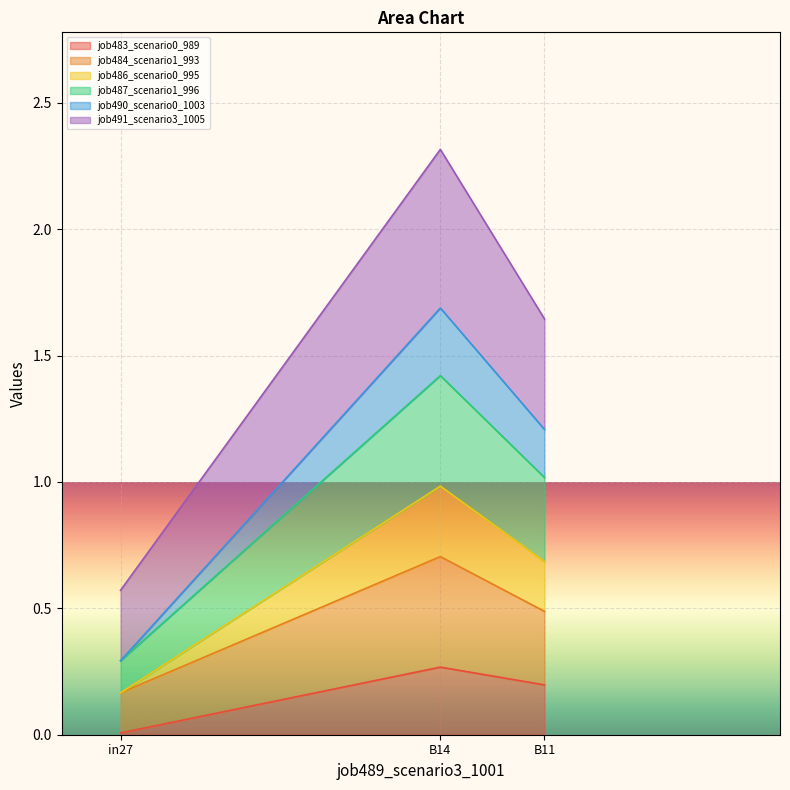

At which category is the sum across all series the highest?

B14